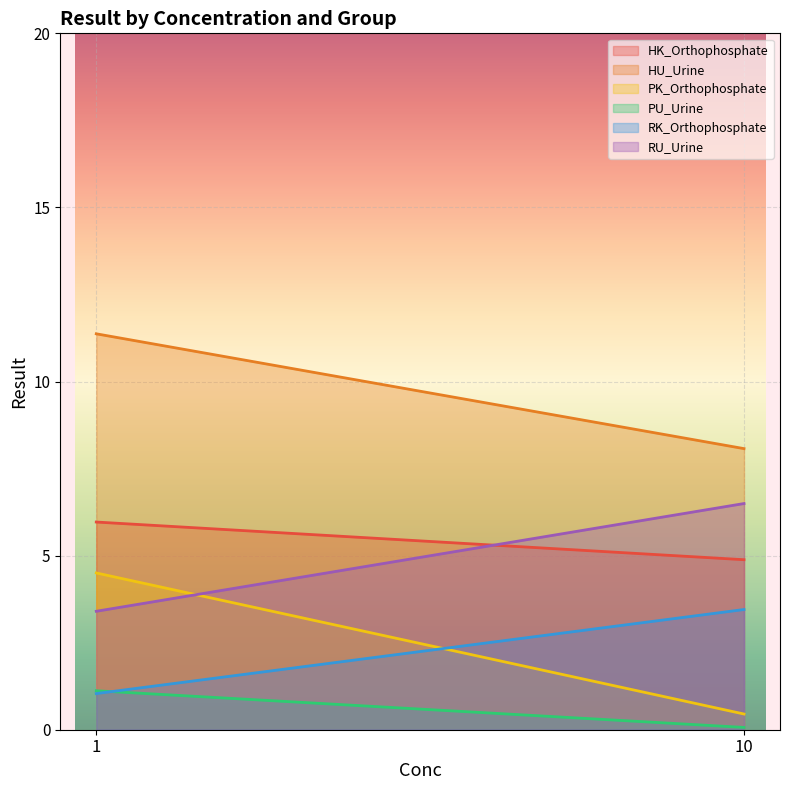

What is the spread (max minus min) of values at 1?

10.3